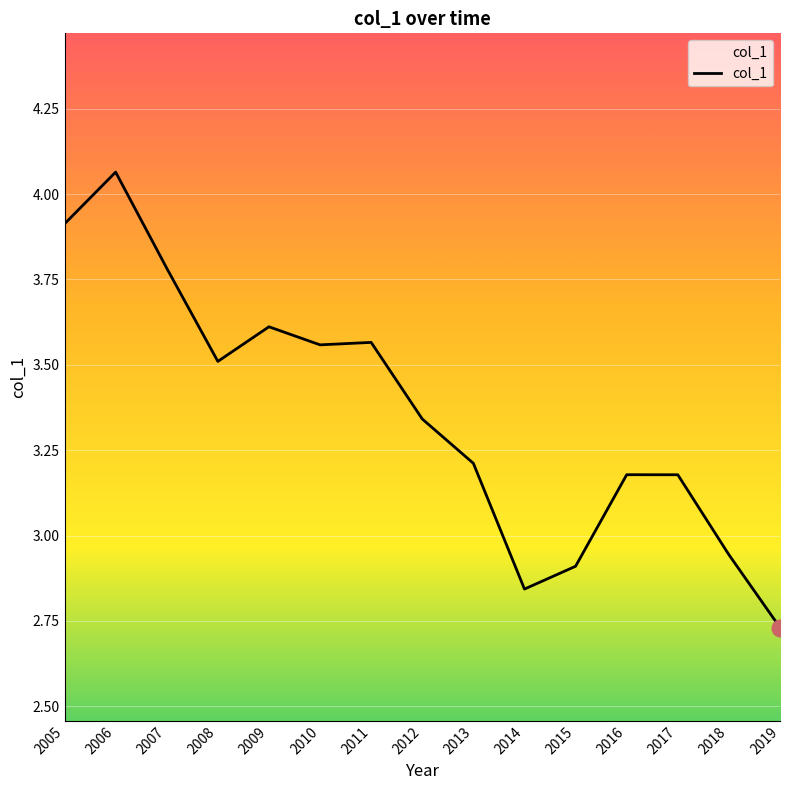

At which label does the data first exceed 3?

2005